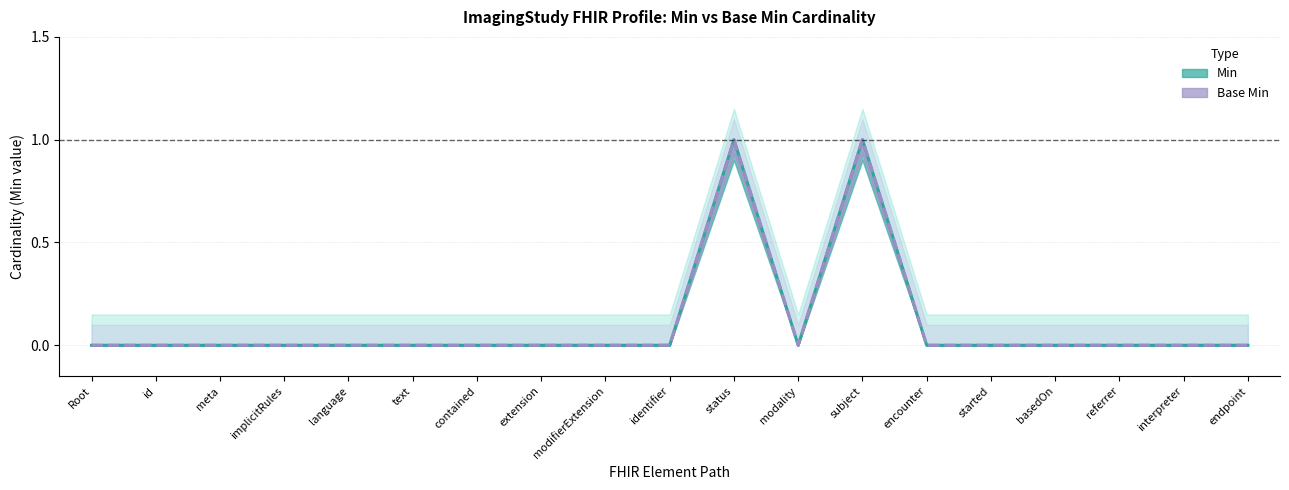

What are all the series names shown in the legend?

Min, Base Min